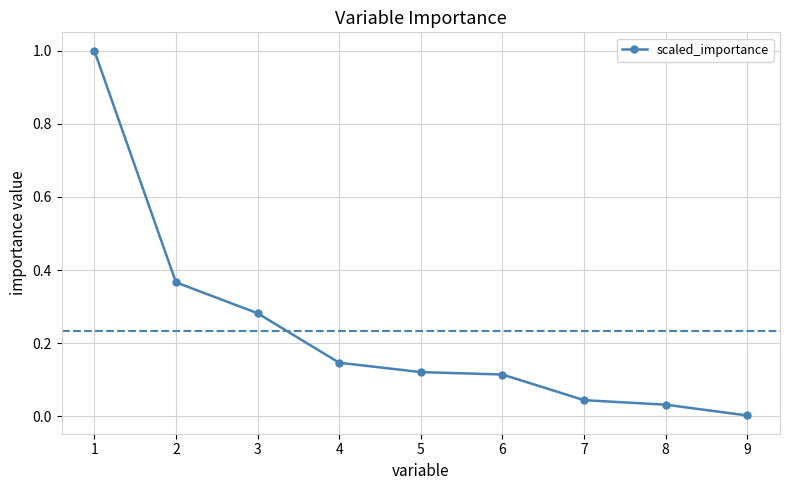

What is the change in value from 4 to 7?

-0.1